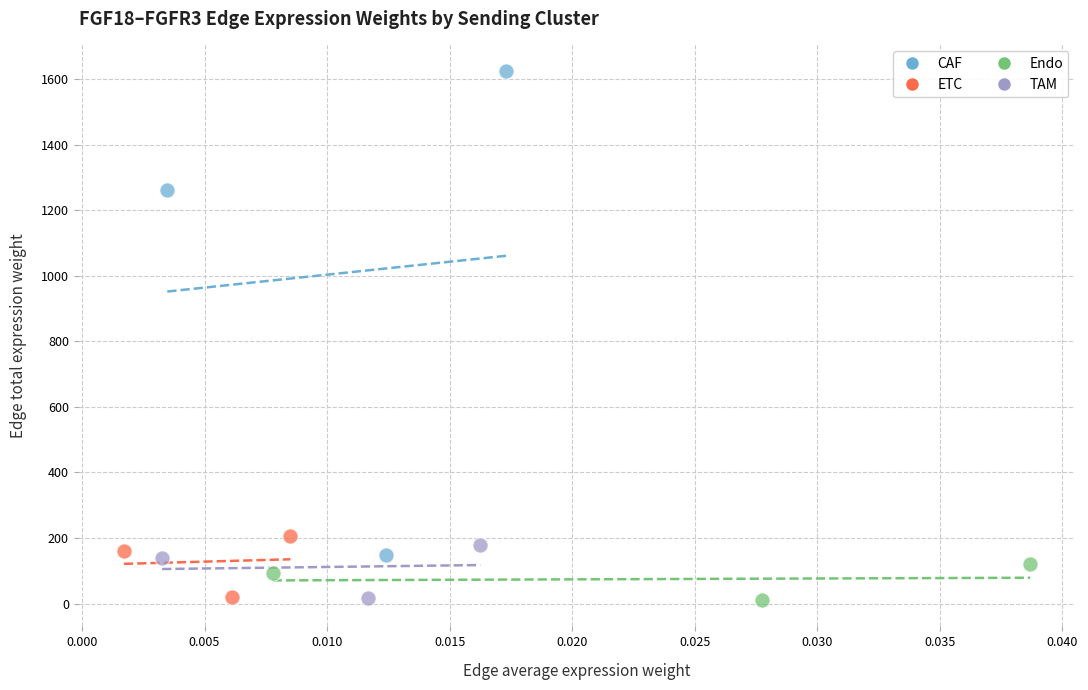

Which series has the widest spread of Y values?

CAF